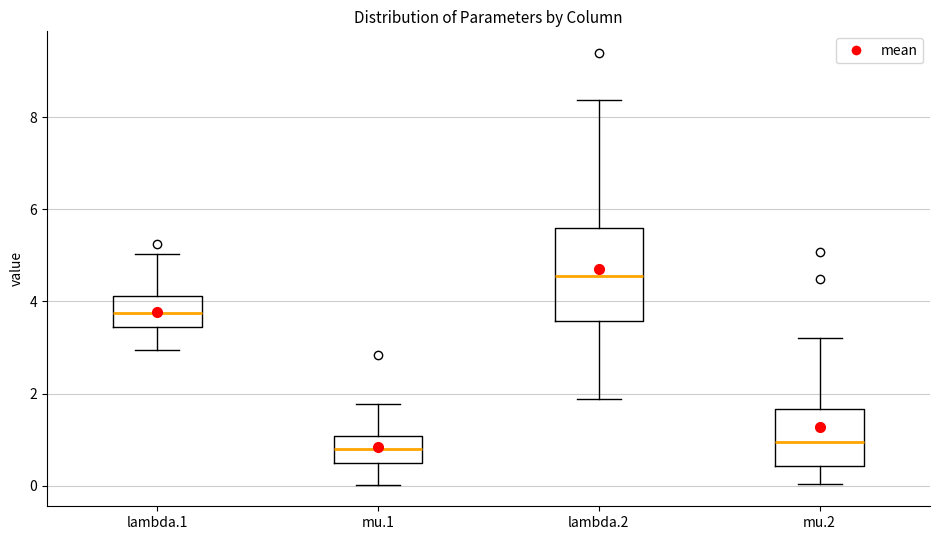

Which box's median line is the highest?

lambda.2